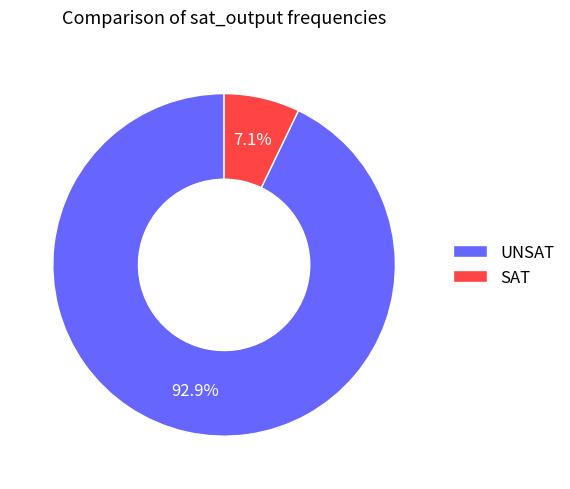

To the nearest percent, what portion does UNSAT represent?

93%